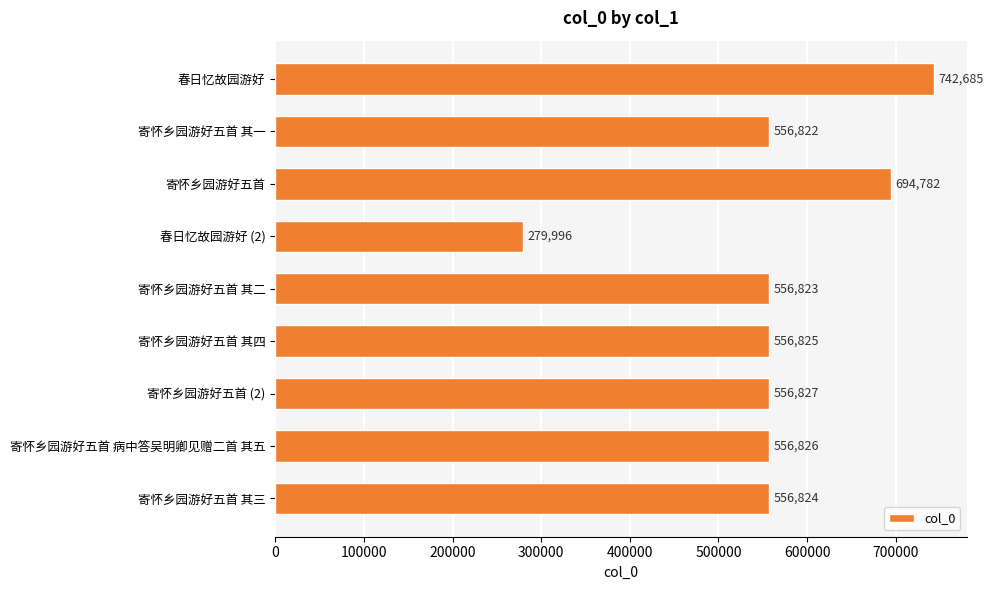

List the labels in order of value, largest first.

春日忆故园游好, 寄怀乡园游好五首, 寄怀乡园游好五首 (2), 寄怀乡园游好五首 病中答吴明卿见赠二首 其五, 寄怀乡园游好五首 其四, 寄怀乡园游好五首 其三, 寄怀乡园游好五首 其二, 寄怀乡园游好五首 其一, 春日忆故园游好 (2)